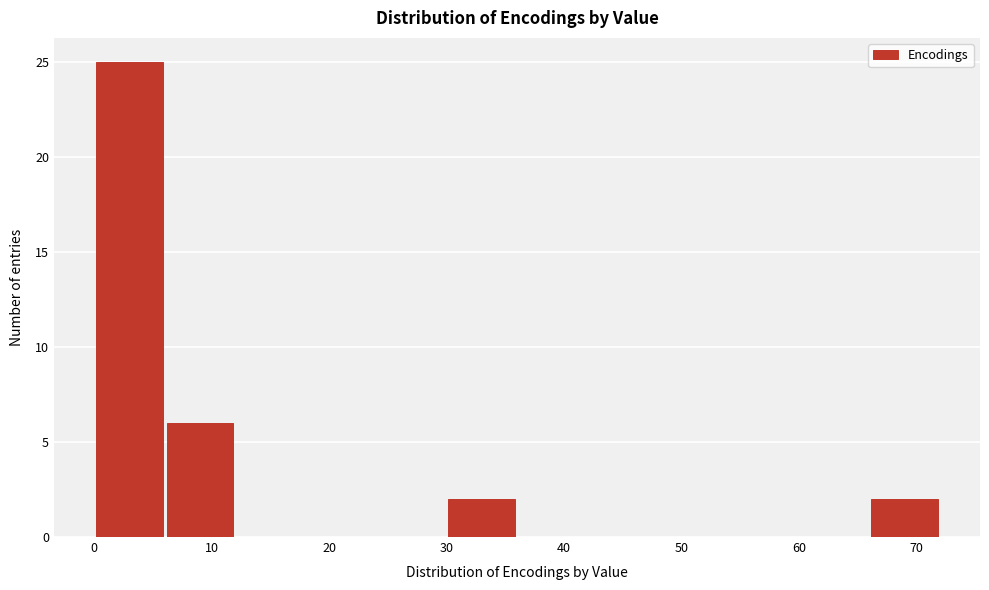

Which range on the x-axis has the tallest bar?

0 to 6